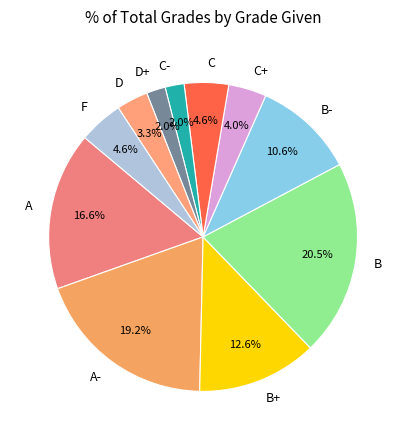

Count the number of slices in the pie.

11